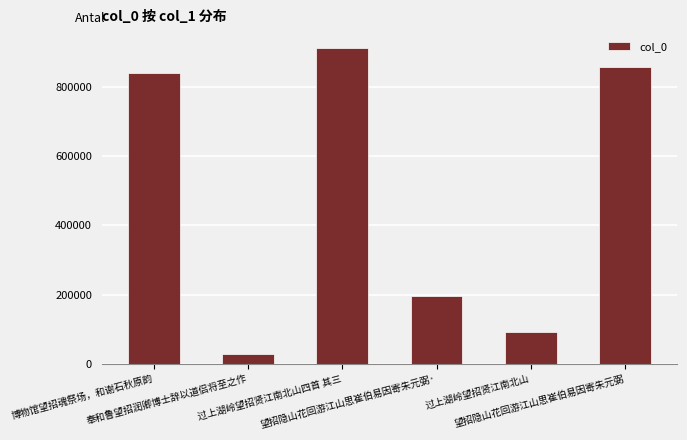

The chart shows a value of 28047 at 奉和鲁望招润卿博士辞以道侣将至之作. True or false?

True